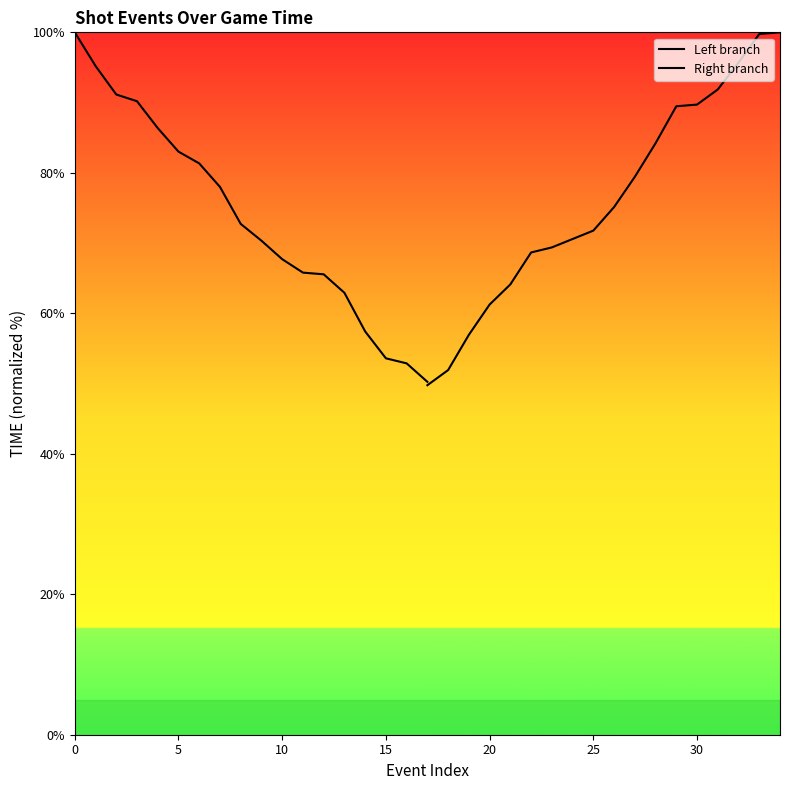

How many intersections are there between Left branch and Right branch?

1